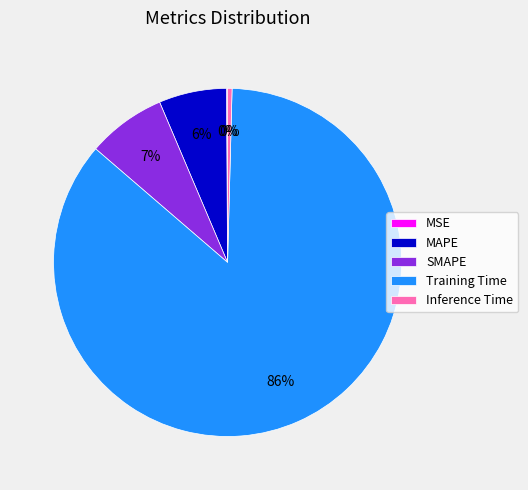

Does Inference Time account for over 50% of the chart?

No